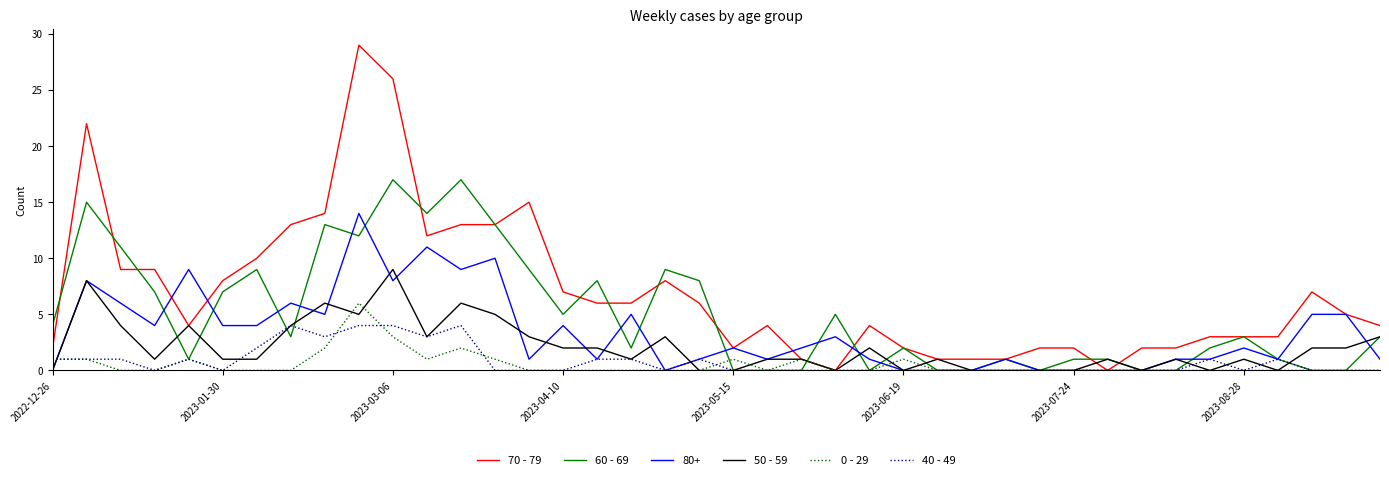

What is the greatest value displayed?

29